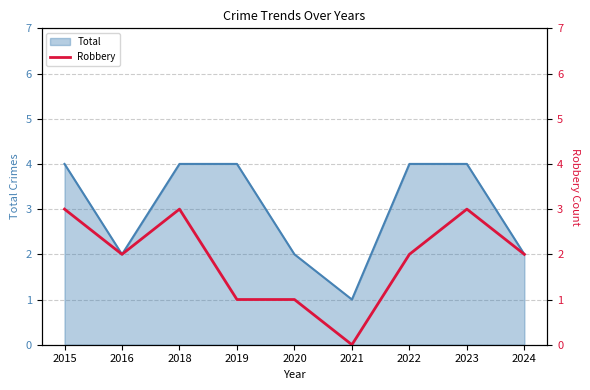

Is it true that Total equals 2 at 2016?

True